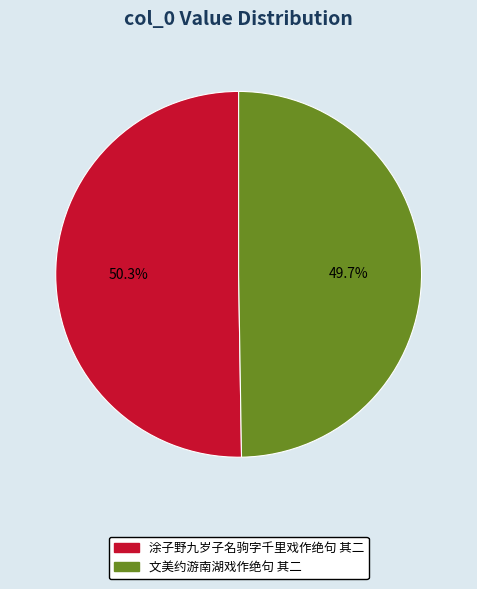

Combined, do 文美约游南湖戏作绝句 其二 and 涂子野九岁子名驹字千里戏作绝句 其二 account for over 50%?

Yes